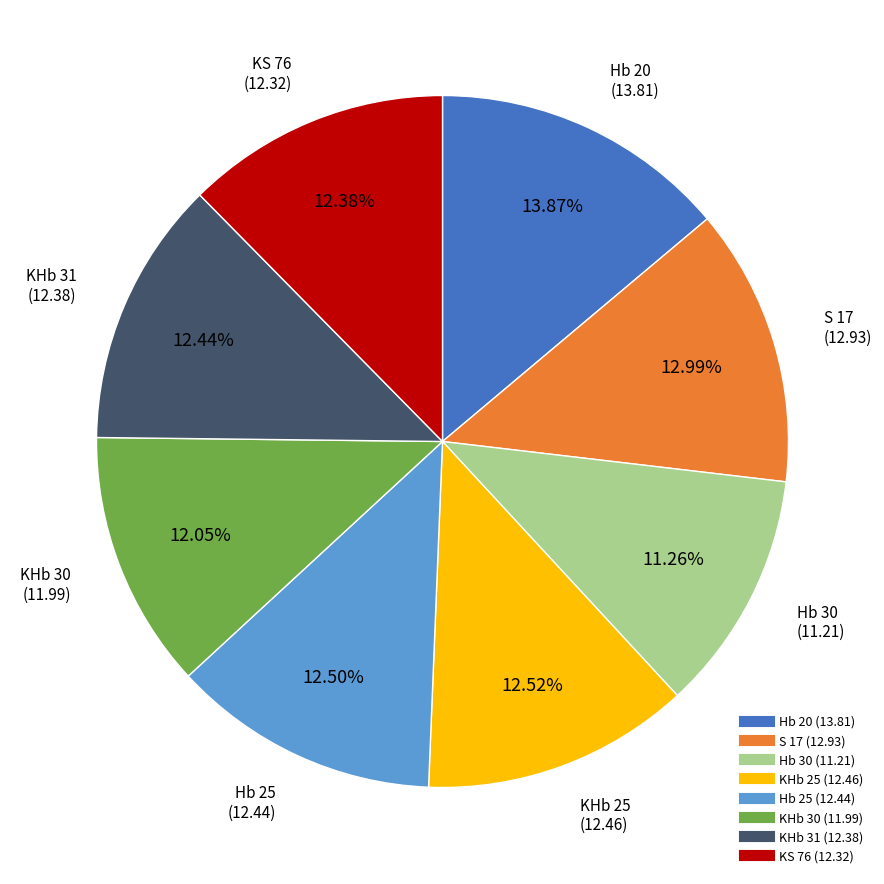

To the nearest percent, what is the difference between the largest and smallest slice percentages?

3%